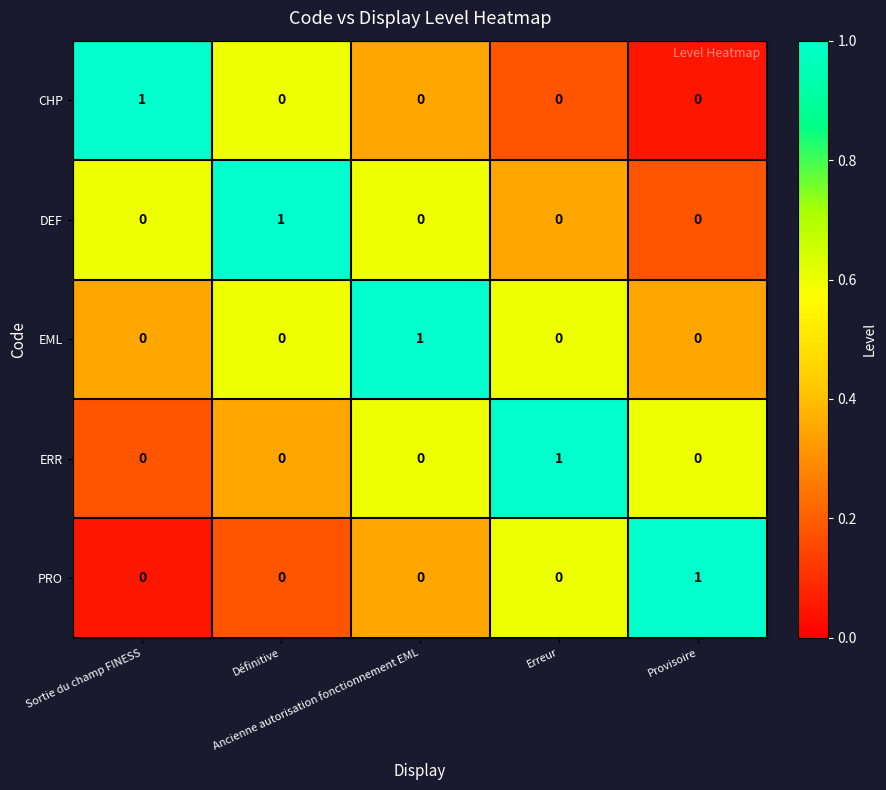

At how many categories does at least one series exceed 0?

5